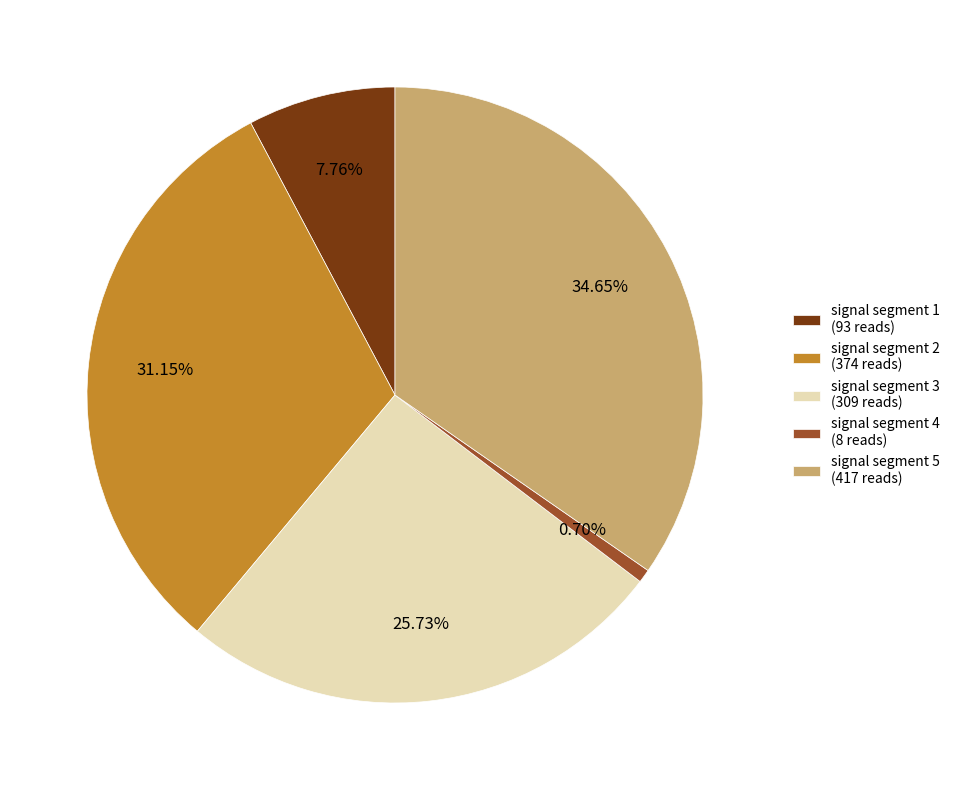

To the nearest percent, what is the difference between the signal segment 3 and signal segment 4 slice percentages?

25%